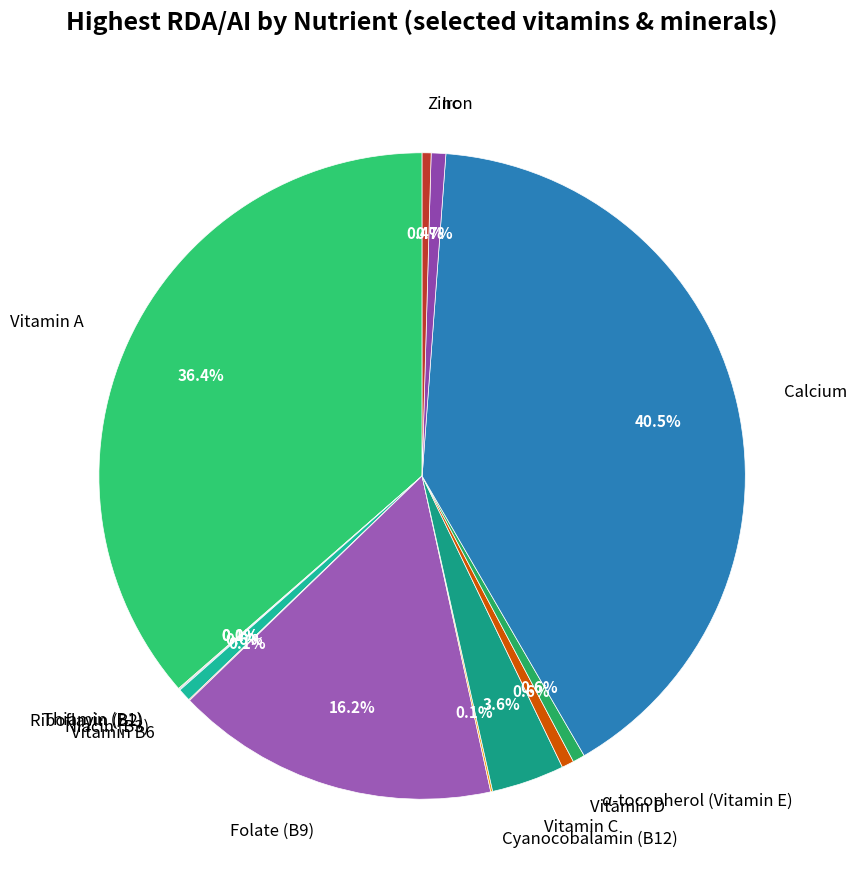

Which slice is the largest?

Calcium